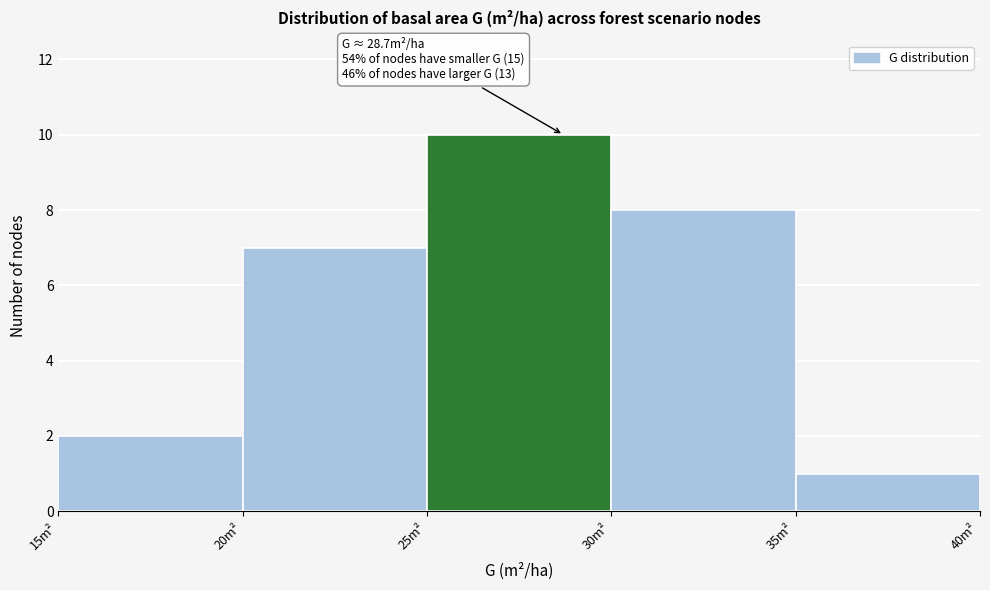

Which range on the x-axis has the tallest bar?

25 to 30